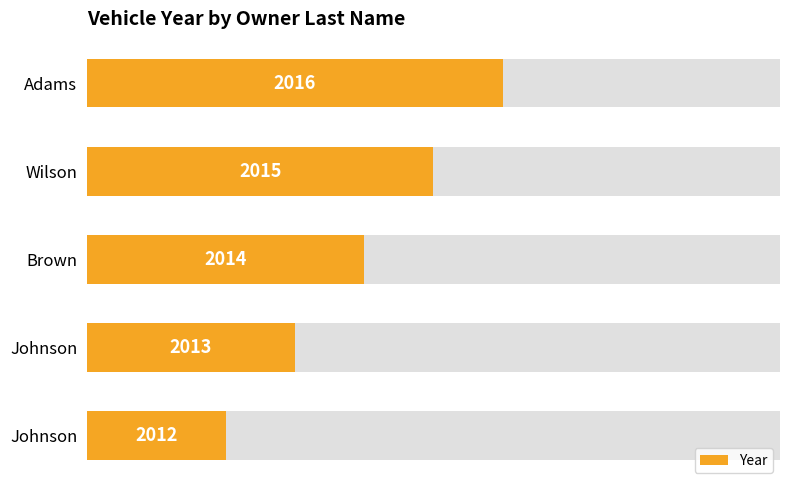

Between 40 and 80, which is larger?

80